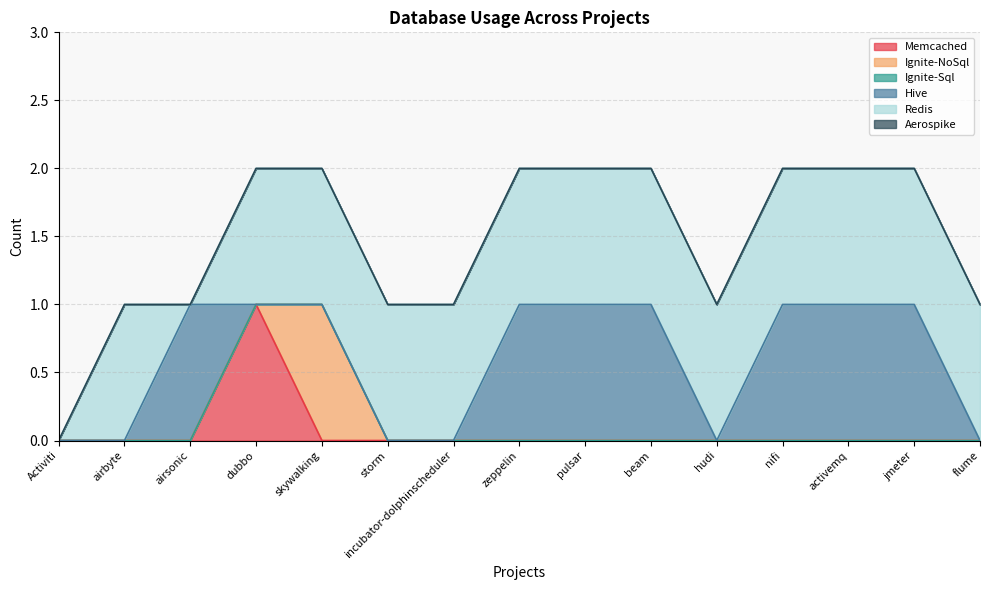

At which label is Hive closest to 0?

Activiti